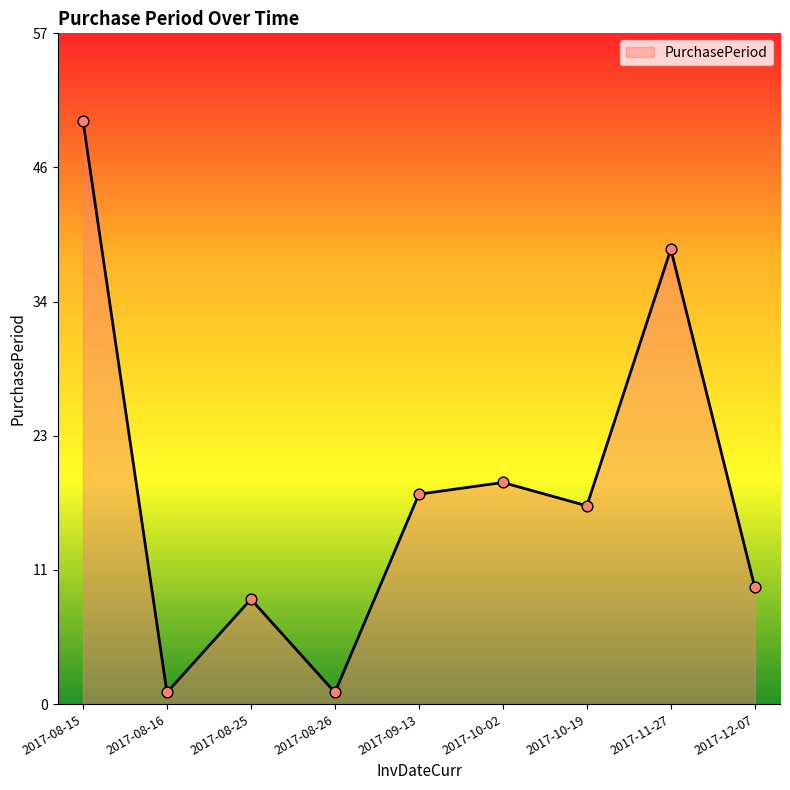

Which has a higher value, 2017-11-27 or 2017-09-13?

2017-11-27